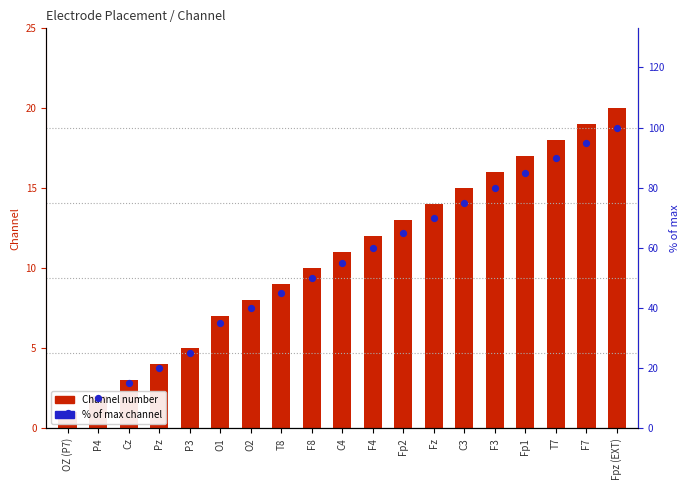

Which series has the largest total across all categories?

% of max channel